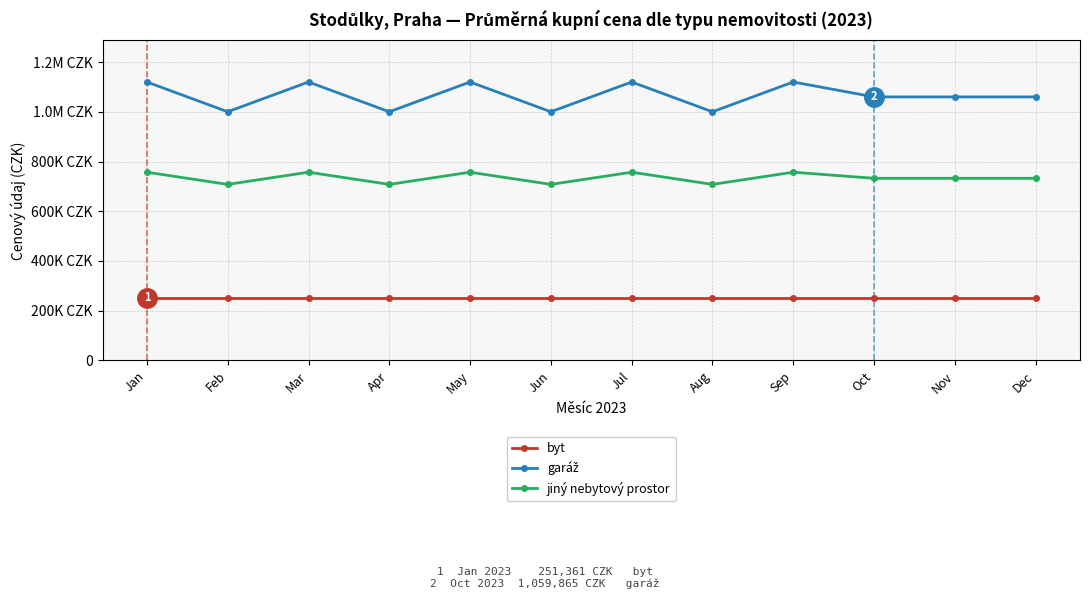

Does the chart have visible grid lines?

Yes